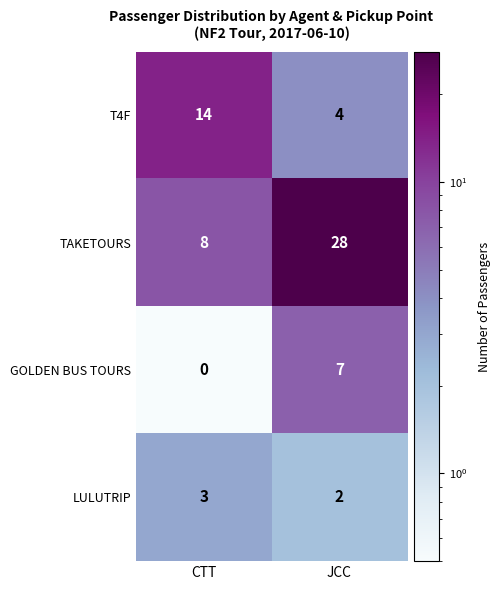

What is the maximum value for GOLDEN BUS TOURS?

7